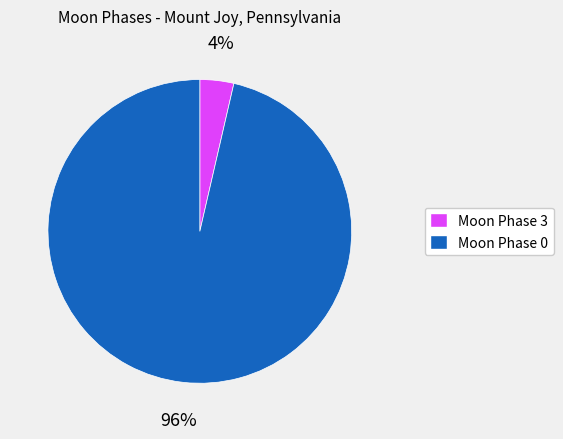

How many segments does this pie chart have?

2